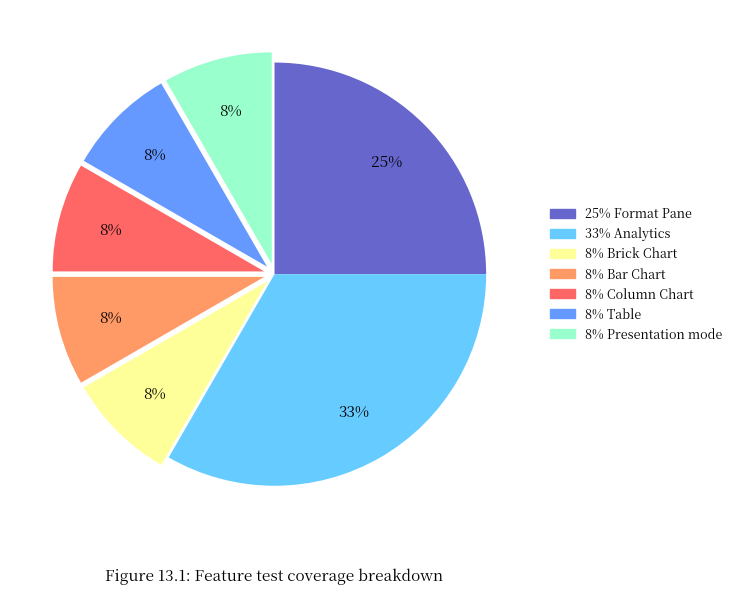

Does any single category account for the majority?

No